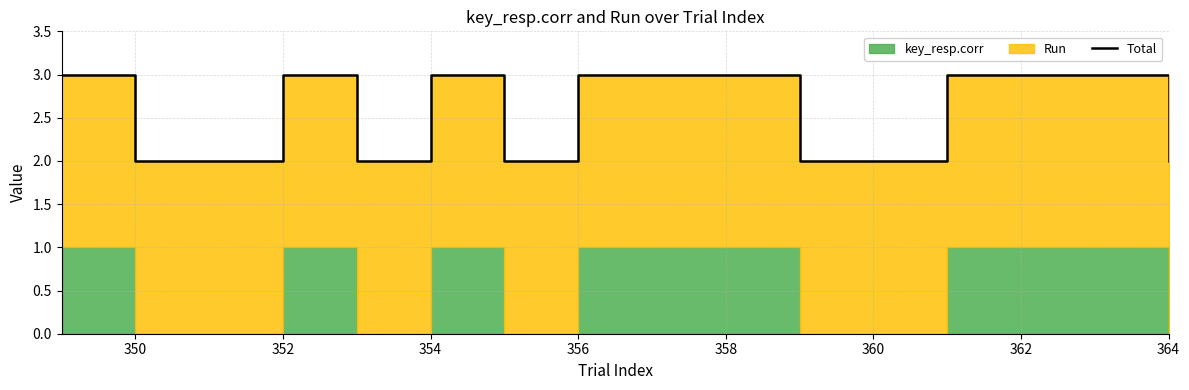

What is the value of the 5th point from the left?

2